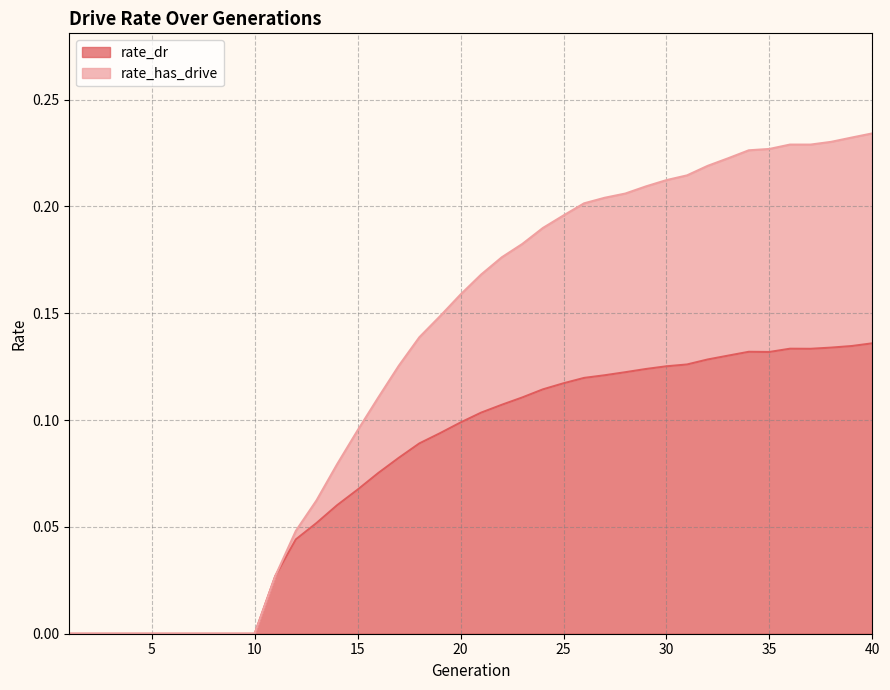

What is the difference between the rate_dr values at 36 and 7?

0.1